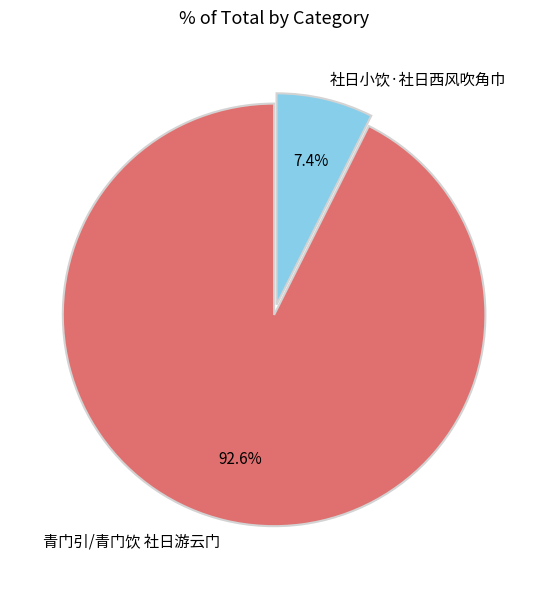

To the nearest percent, what percentage of the pie is 社日小饮·社日西风吹角巾?

7%